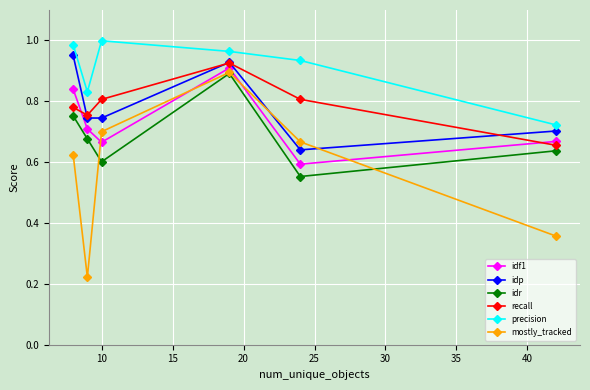

True or false: idr has more than 2 points higher than both neighbors.

False